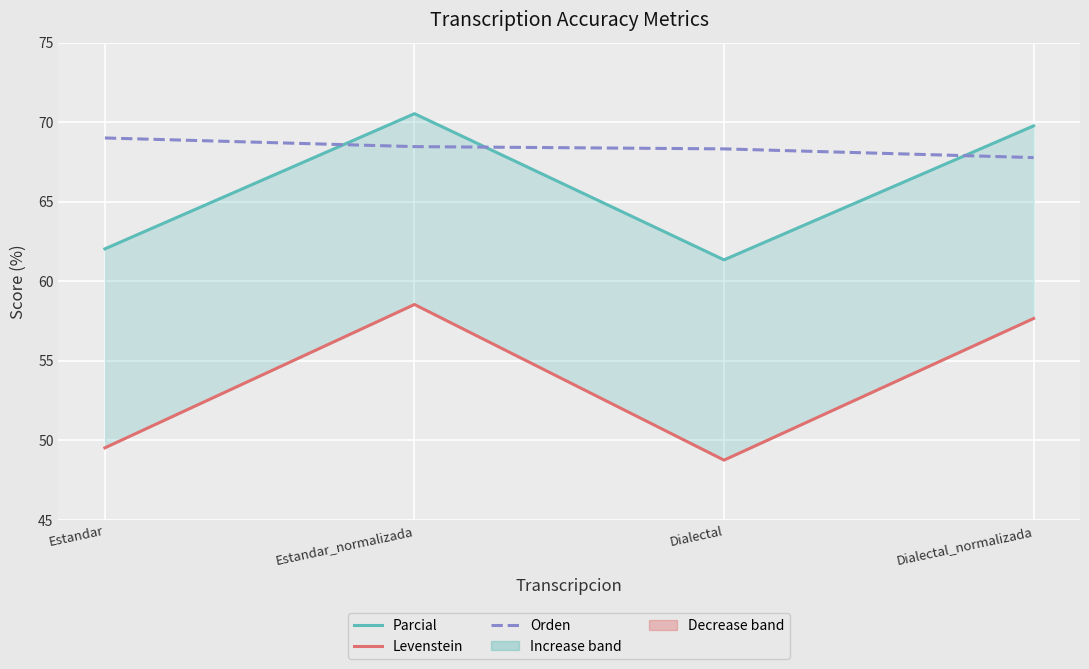

What are all the series names shown in the legend?

Parcial, Levenstein, Orden